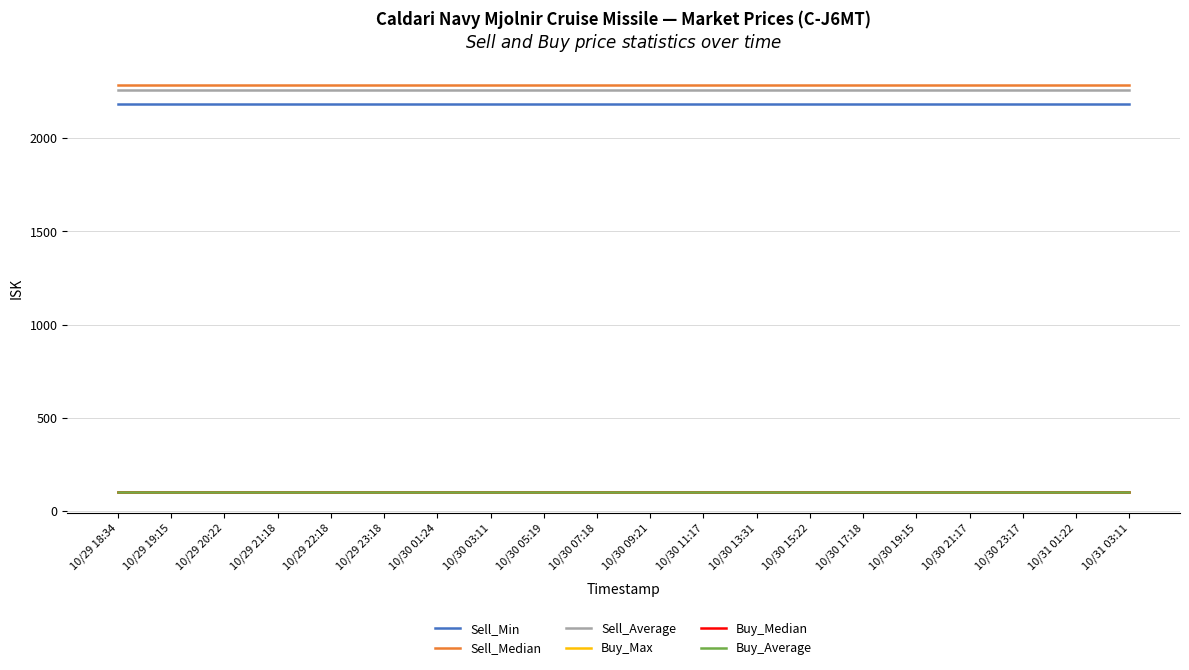

What is the difference between the highest and lowest values at 10/29 18:34?

2186.4